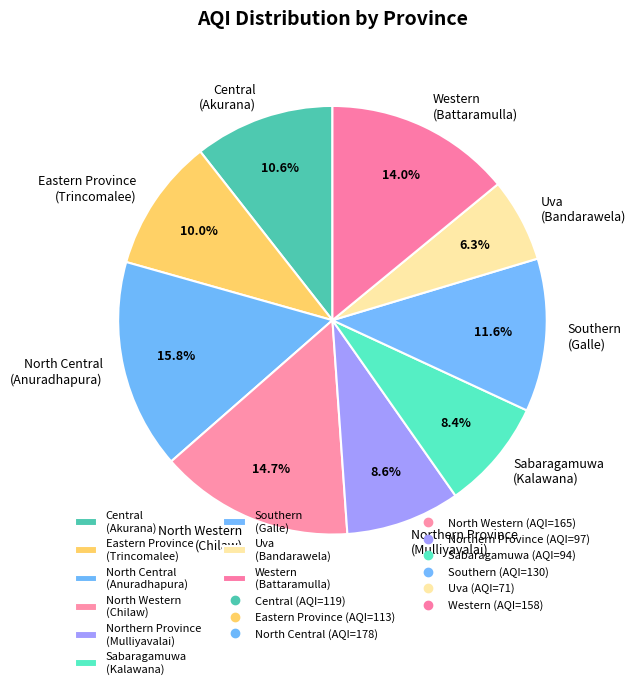

To the nearest percent, what is the difference between the largest and smallest slice percentages?

10%